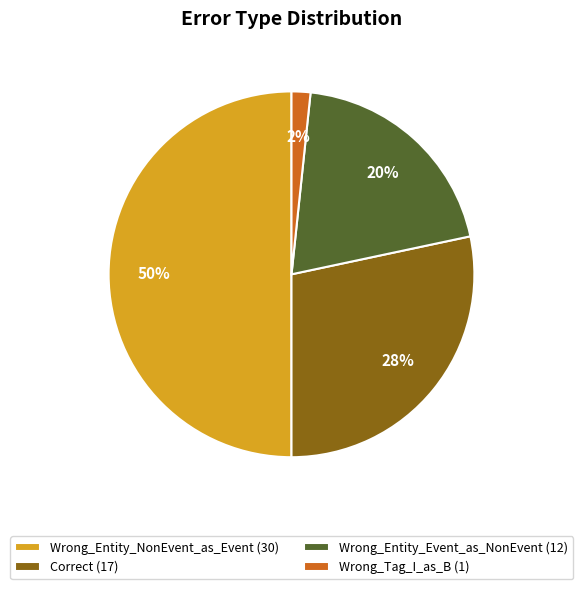

The Correct slice represents 28% of the pie. True or false?

True